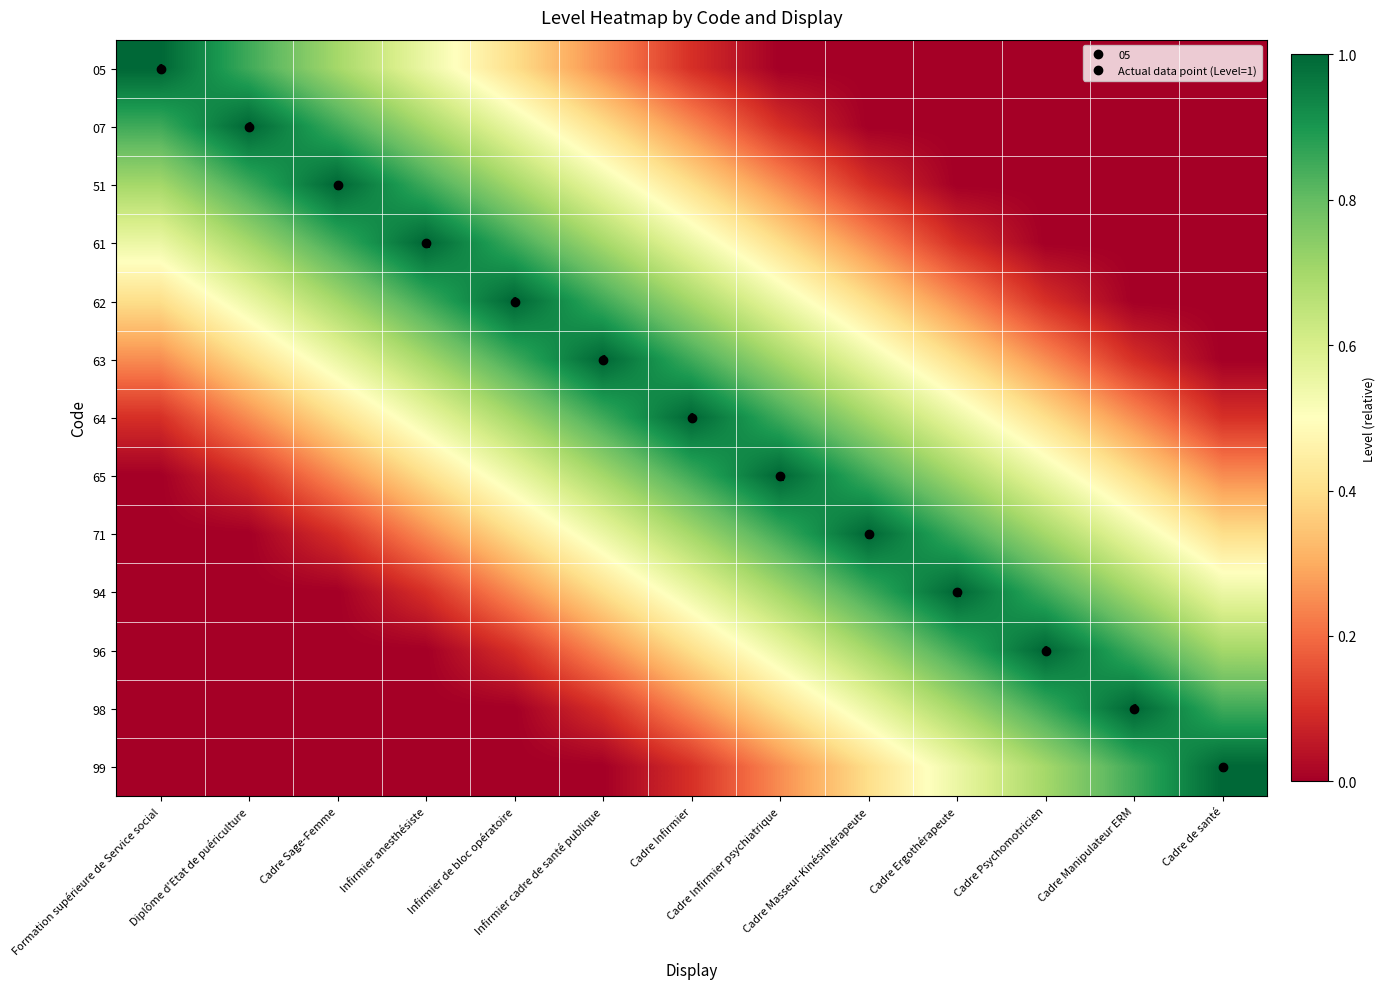

What is the spread (max minus min) of values at Cadre Psychomotricien?

1.0